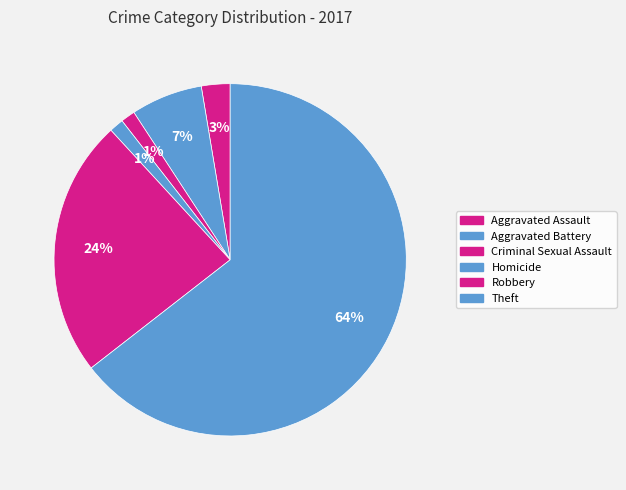

True or false: Criminal Sexual Assault accounts for 11% of the total.

False